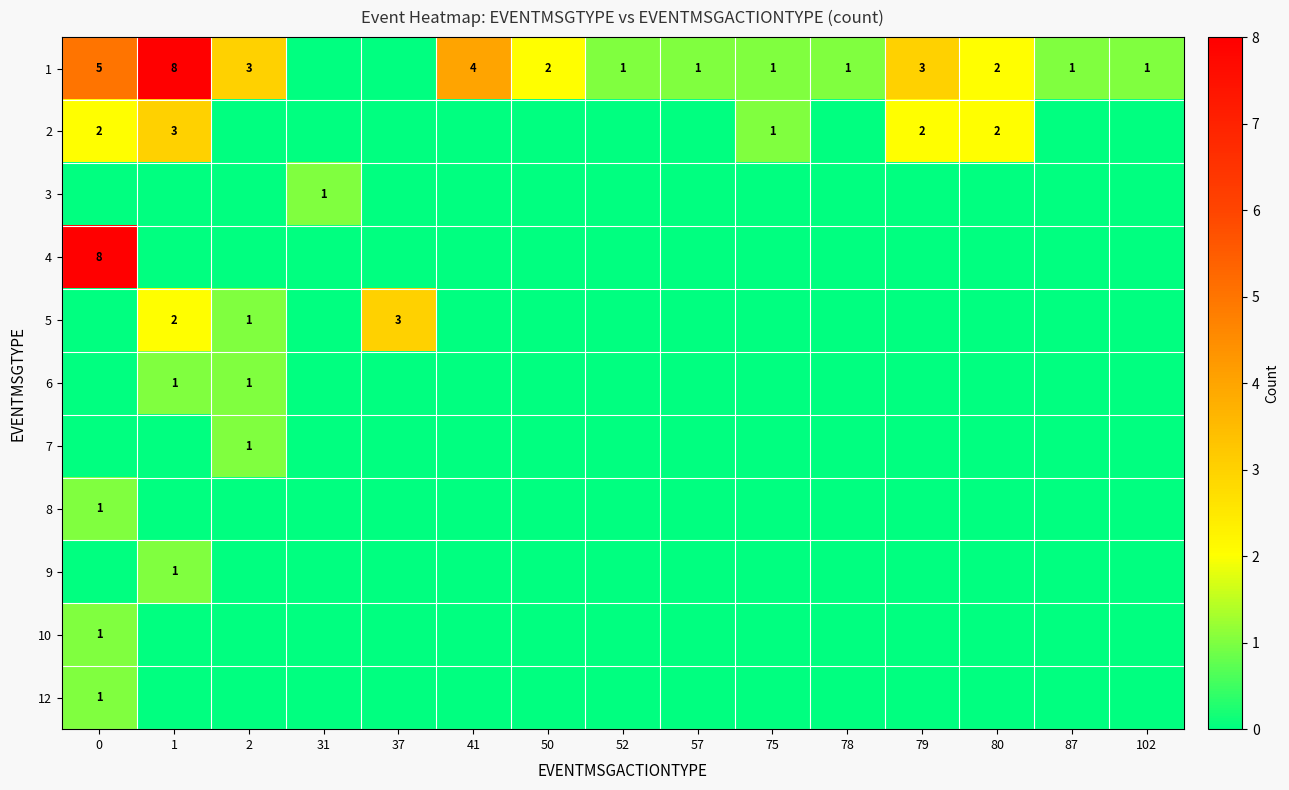

What is the spread (max minus min) of values at 50?

2